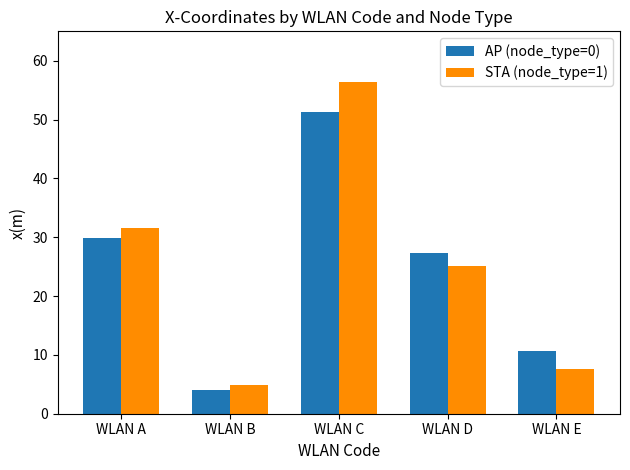

Between WLAN C and WLAN D, which series saw the biggest shift?

STA (node_type=1)